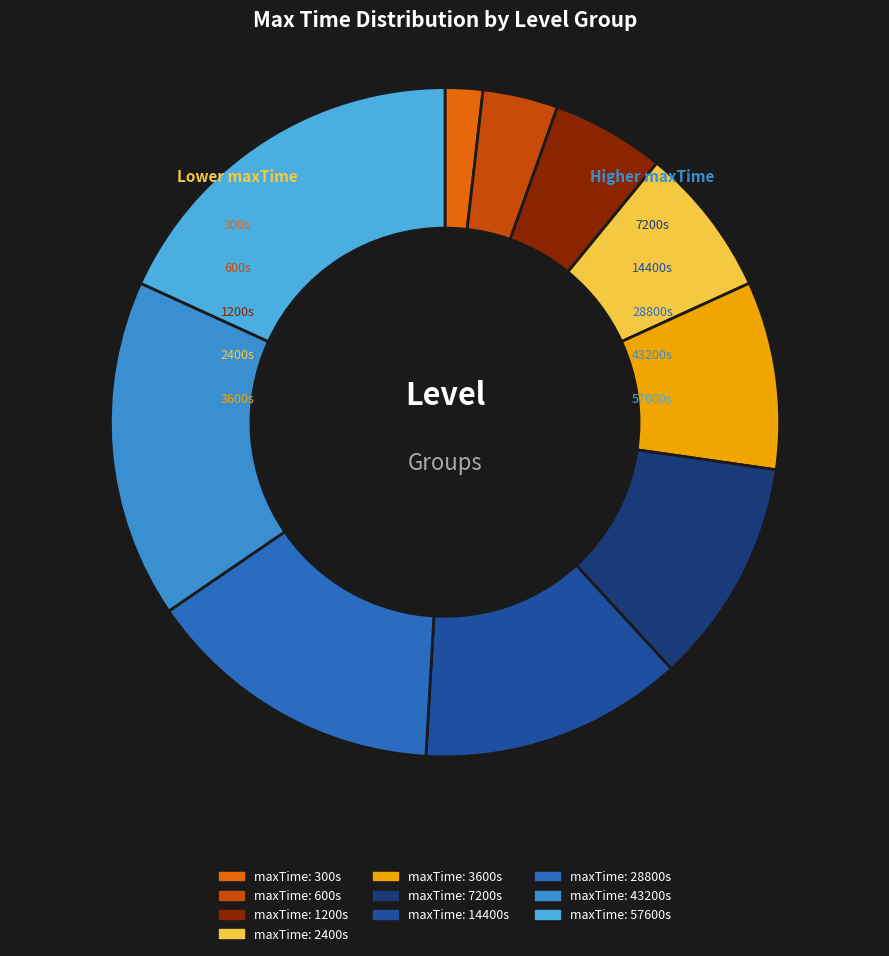

Rank the categories by value from highest to lowest.

57600, 43200, 28800, 14400, 7200, 3600, 2400, 1200, 600, 300